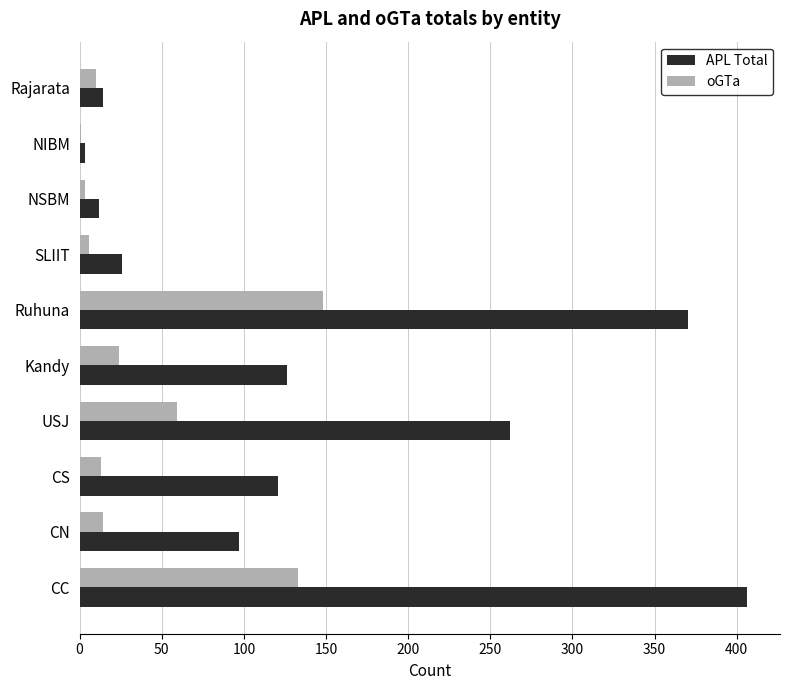

Which series has the largest total across all categories?

APL Total